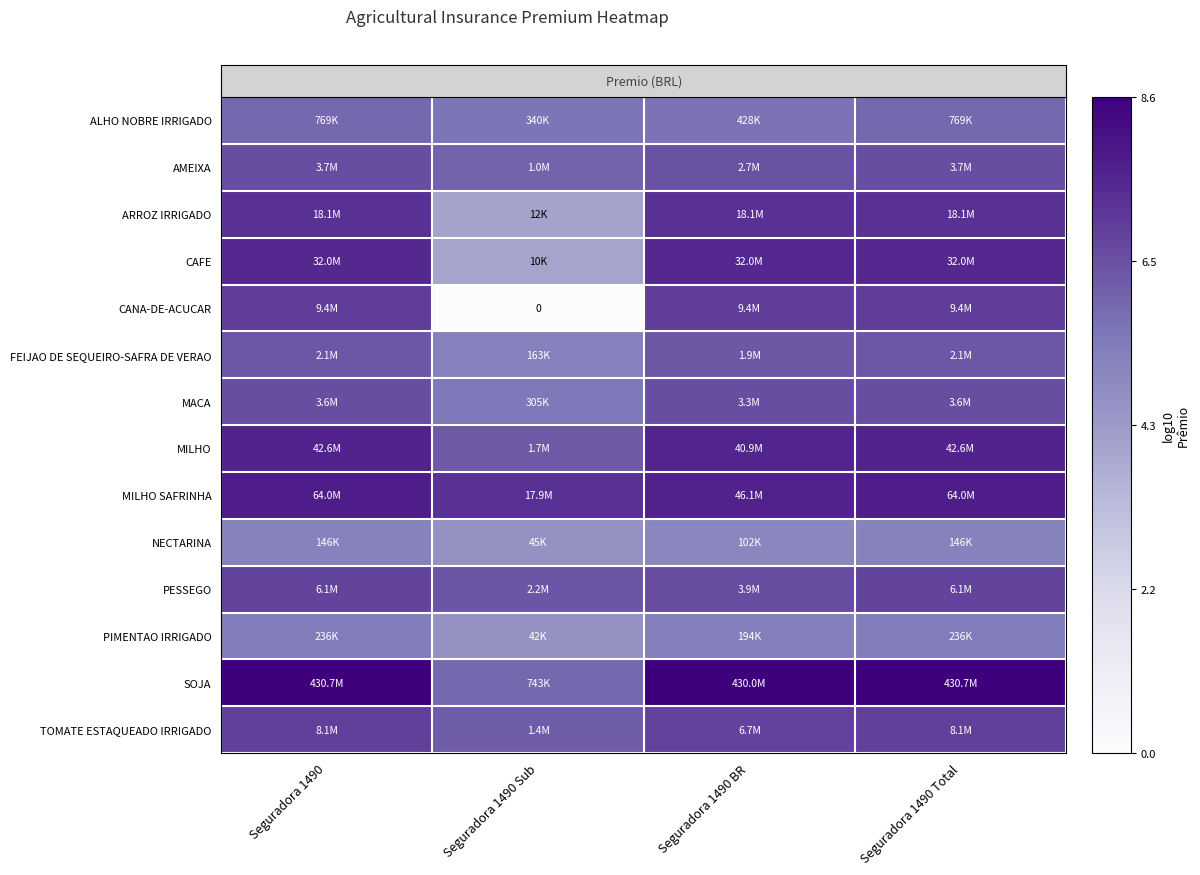

Which series has the largest total across all categories?

SOJA